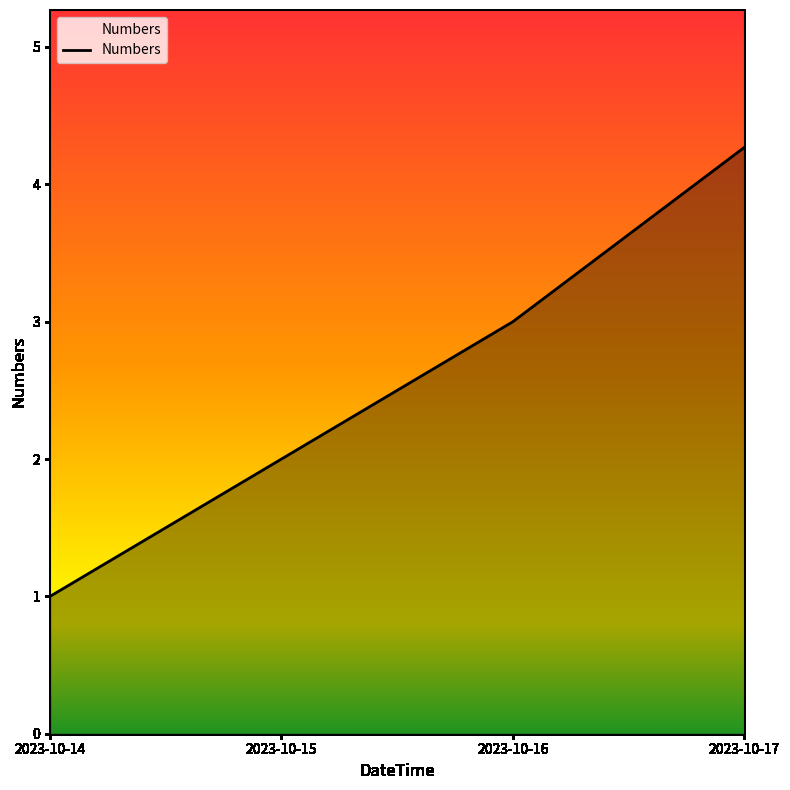

The value at 2023-10-16 is 4.1. True or false?

False